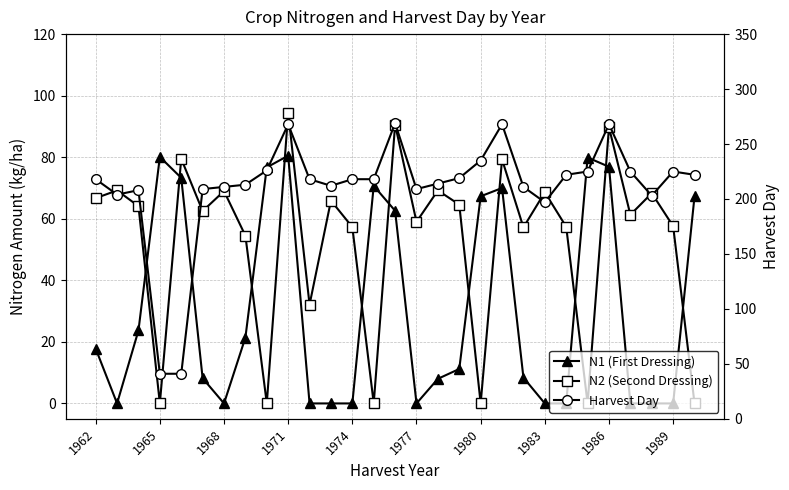

Reading left to right, extract all data points from this chart.

N1 (First Dressing): 17.8	0.0	23.7	80.1	73.3	8.2	0.0	21.4	76.7	80.5	0.0	0.0	0.0	70.7	62.6	0.0	8.0	11.2	67.3	70.0	8.4	0.0	0.0	79.9	76.9	0.0	0.0	0.0	67.3
N2 (Second Dressing): 66.7	69.2	64.1	0.0	79.5	62.5	69.0	54.5	0.0	94.4	32.1	65.9	57.3	0.0	90.6	59.0	69.2	64.6	0.0	79.3	57.2	68.6	57.4	0.0	89.7	61.3	68.3	57.6	0.0
Harvest Day: 218.0	204.0	208.0	41.0	41.0	209.0	211.0	213.0	226.0	268.0	218.0	212.0	218.0	218.0	269.0	209.0	214.0	219.0	235.0	268.0	211.0	197.0	222.0	225.0	268.0	225.0	203.0	225.0	222.0